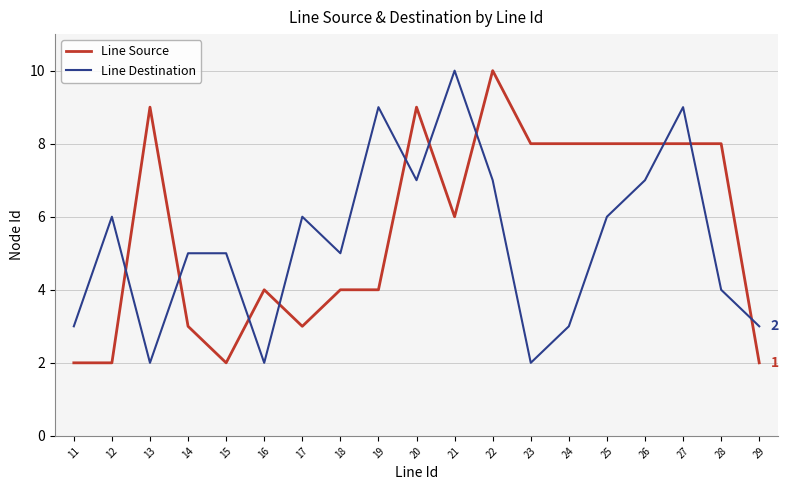

At which category does Line Destination reach its first local valley?

13